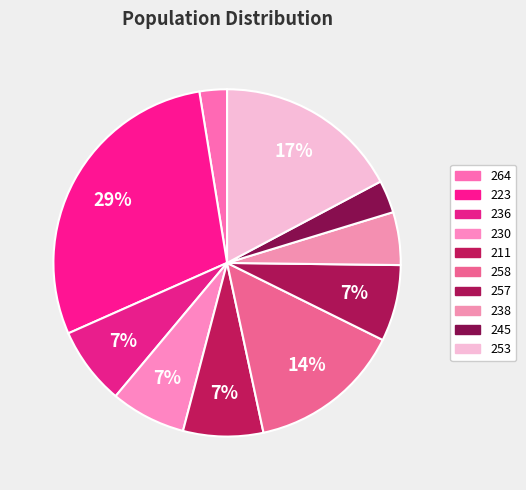

How many slices are in this pie chart?

10